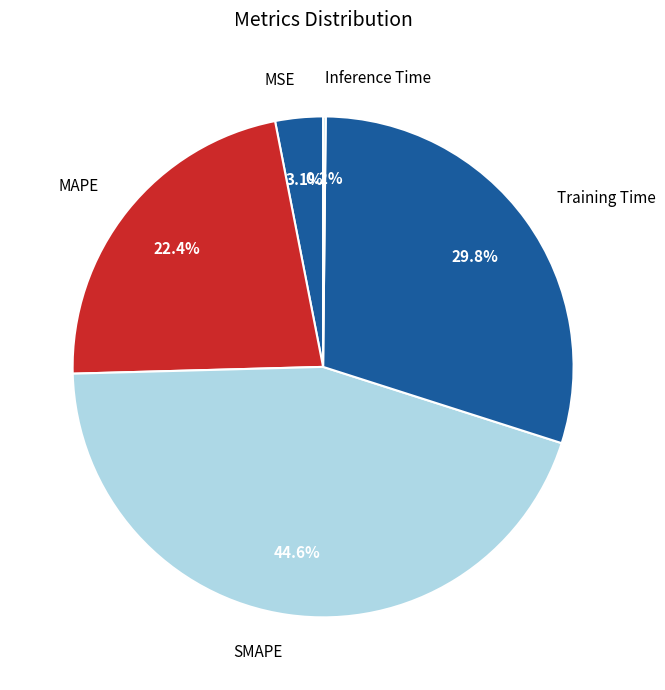

Which slice is the largest?

SMAPE